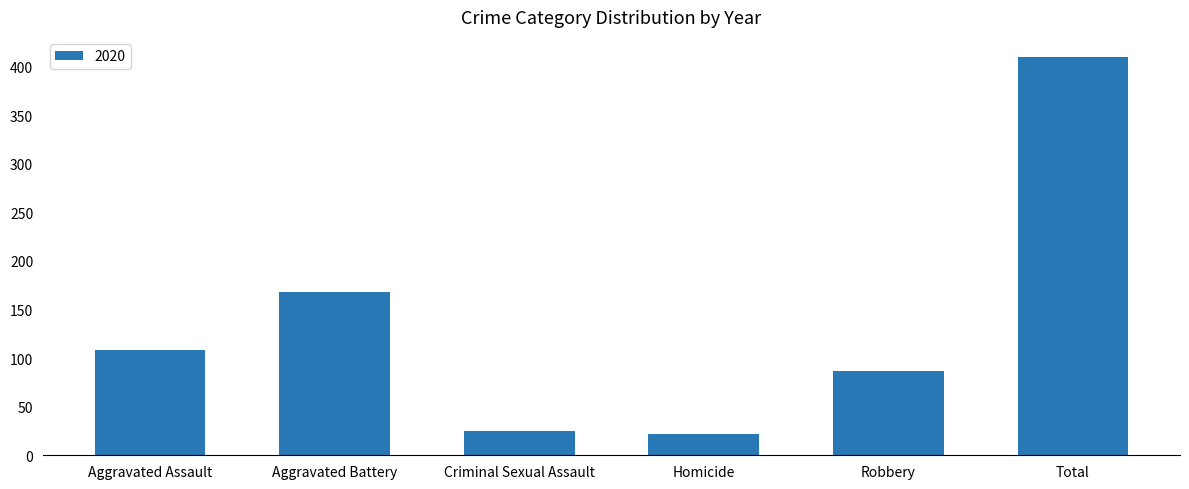

At which label is the value closest to 216?

Aggravated Battery